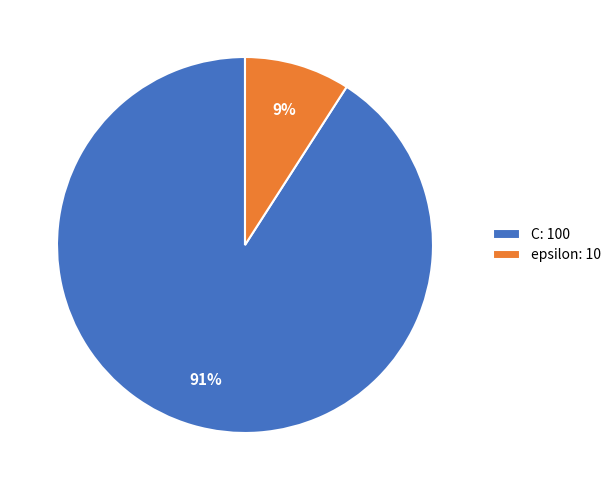

True or false: epsilon: 10 accounts for 1% of the total.

False